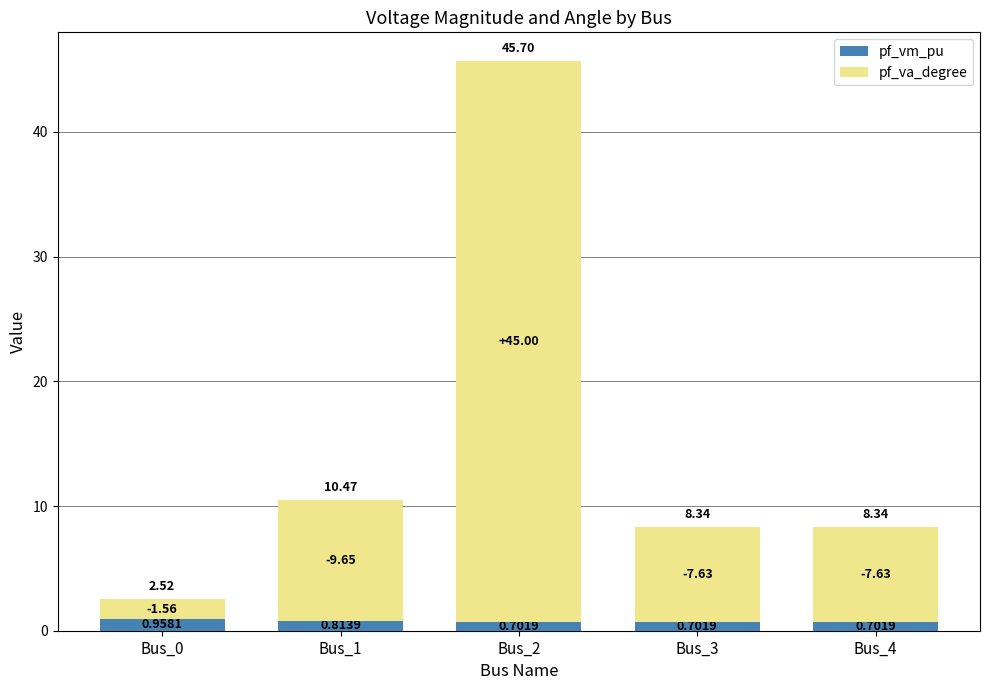

Where does the pf_va_degree series first go above 7?

Bus_1